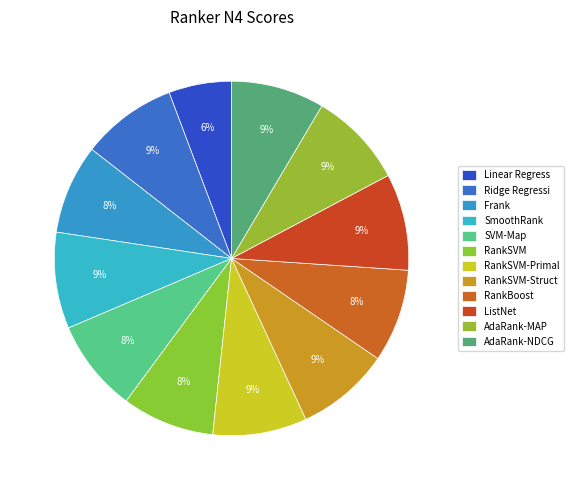

Rank the categories by value from lowest to highest.

Linear Regression, Frank, RankSVM, SVM-Map, RankBoost, AdaRank-NDCG, RankSVM-Struct, RankSVM-Primal, Ridge Regression, AdaRank-MAP, SmoothRank, ListNet